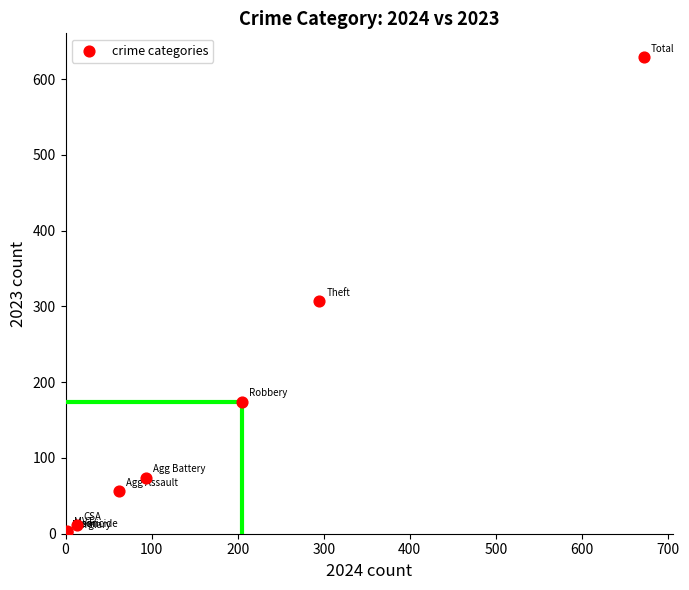

What Y value in the scatter plot is closest to 314?

307